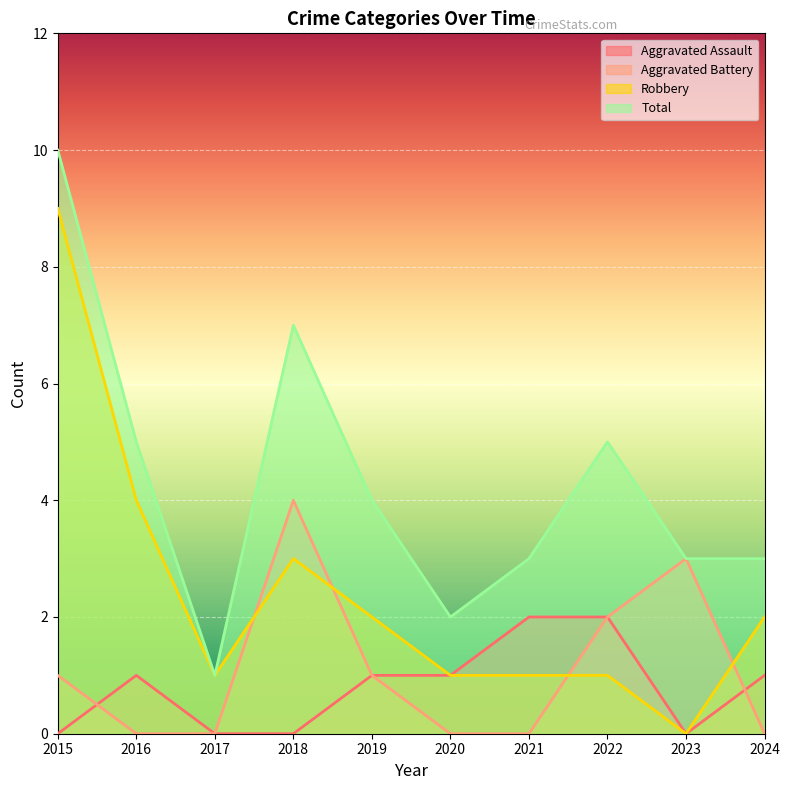

Read the Aggravated Battery value at 2015.

1